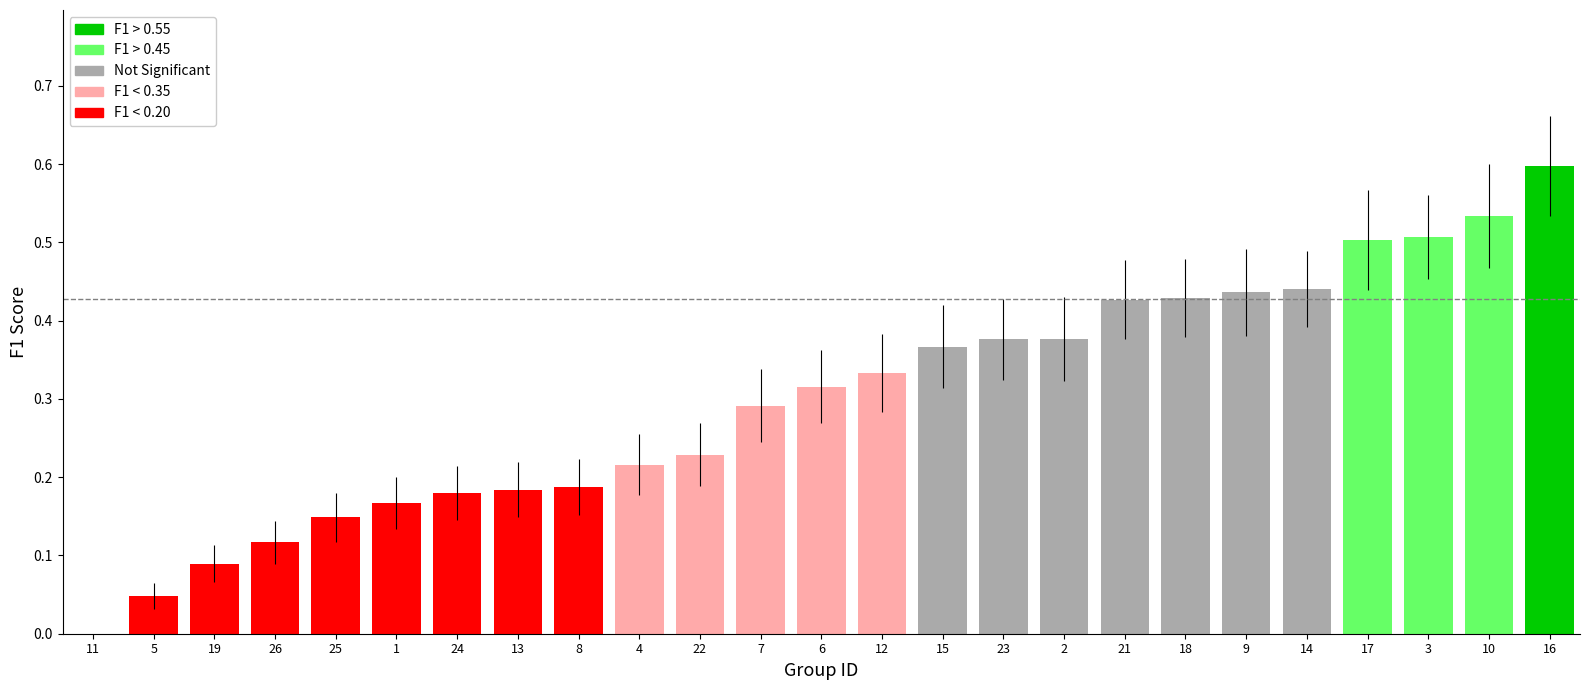

What is the greatest value displayed?

0.6